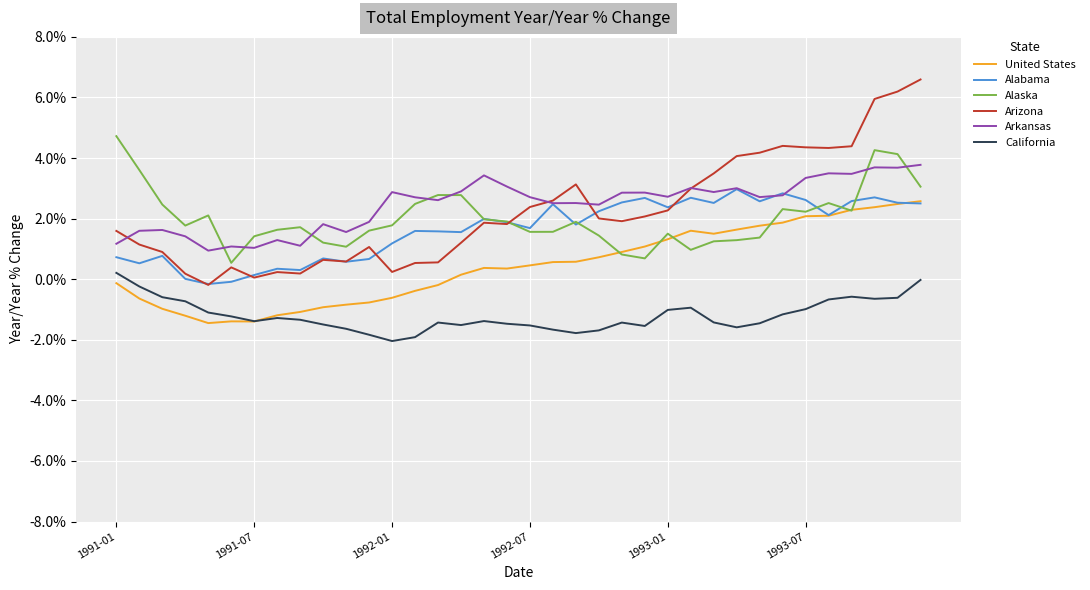

Rank the series by their maximum value, from highest to lowest.

Arizona, Alaska, Arkansas, Alabama, United States, California